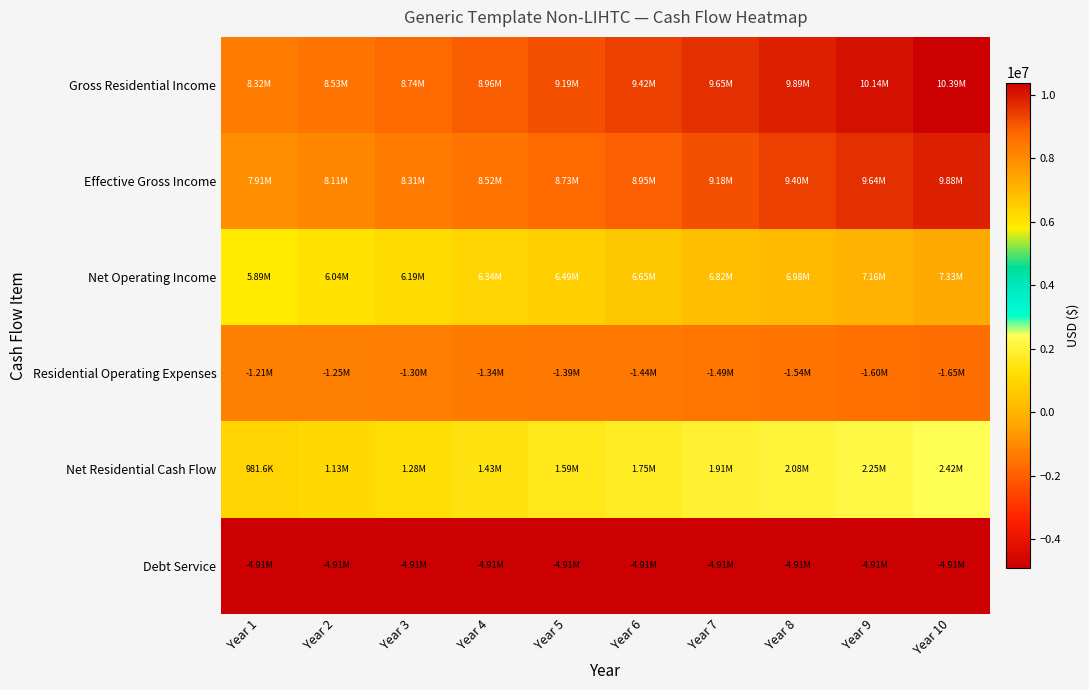

What is the total value across all series at Year 10?

23467150.9